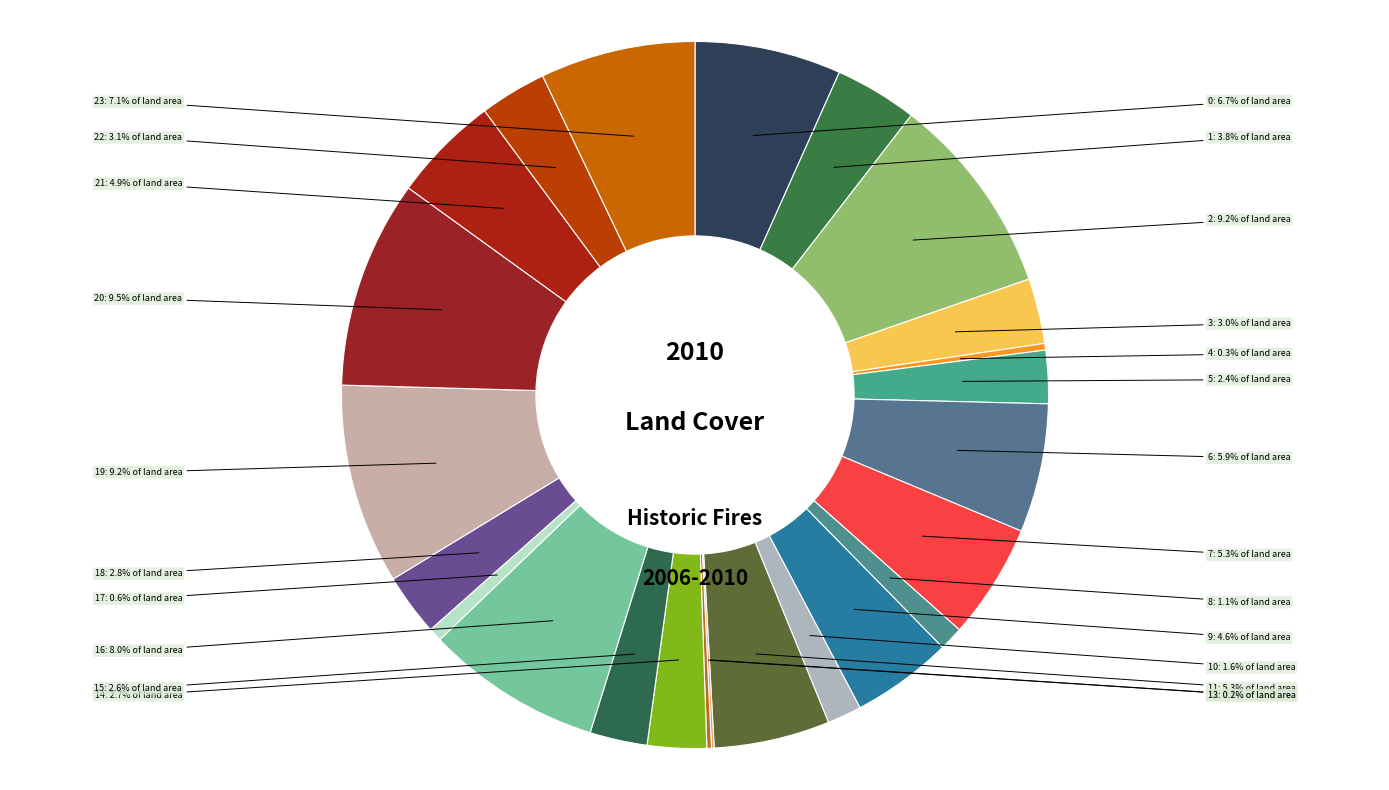

Rank the categories by value from highest to lowest.

20, 2, 19, 16, 23, 0, 6, 11, 7, 21, 9, 1, 22, 3, 18, 14, 15, 5, 10, 8, 17, 4, 13, 12